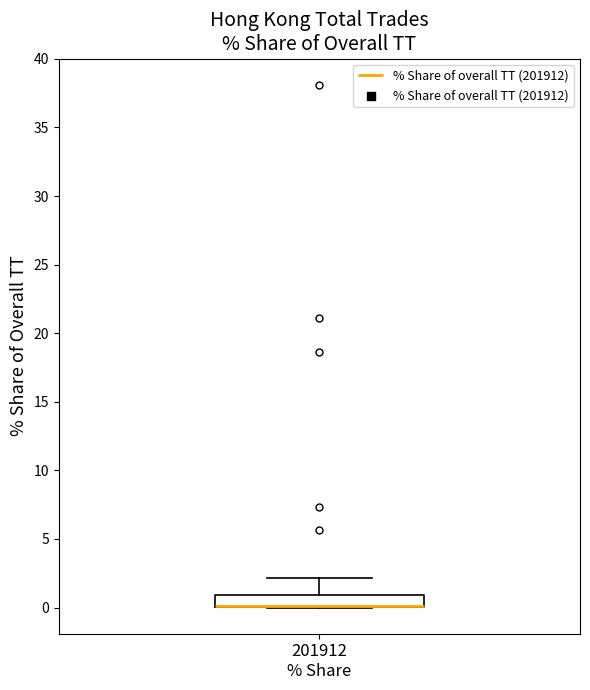

Where is the upper edge of the box for 201912 % Share on the y-axis? The values are not printed on the chart, so give them approximately, as read against the axis.

1